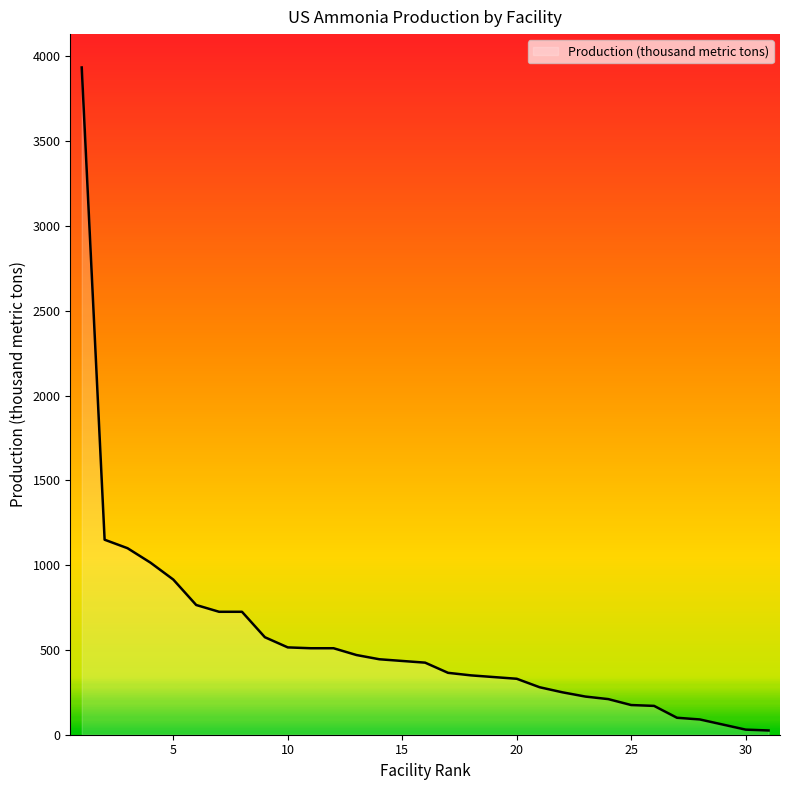

What is the difference between the maximum and minimum values?

3910